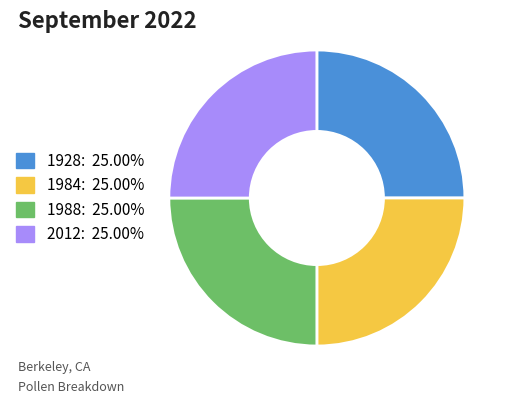

Does any single category account for the majority?

No